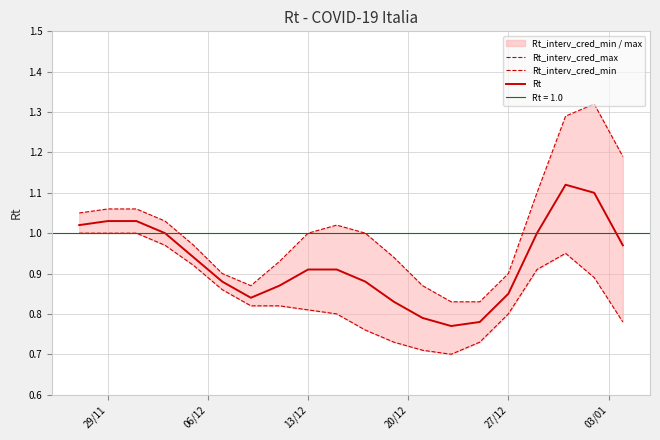

The Rt series shows 0.3 at 13/12. True or false?

False